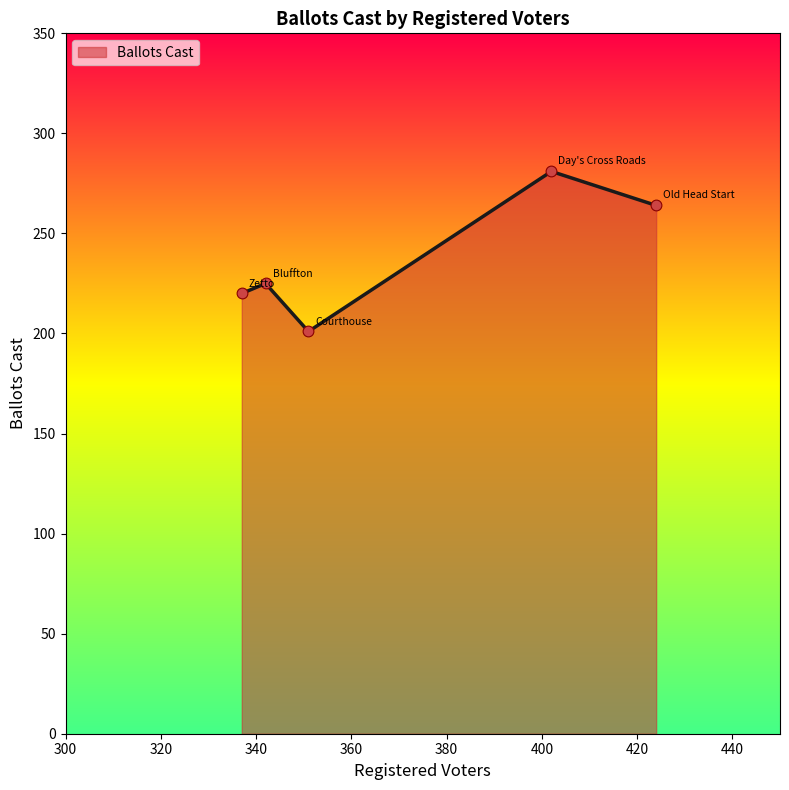

What is the average value?

238